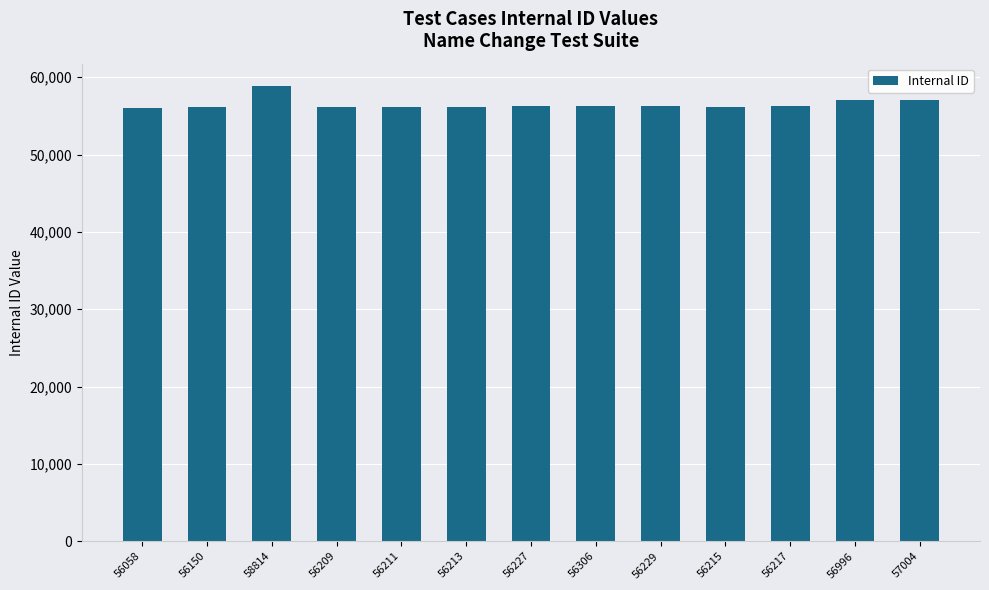

What is the label of the 13th bar from the left?

57004